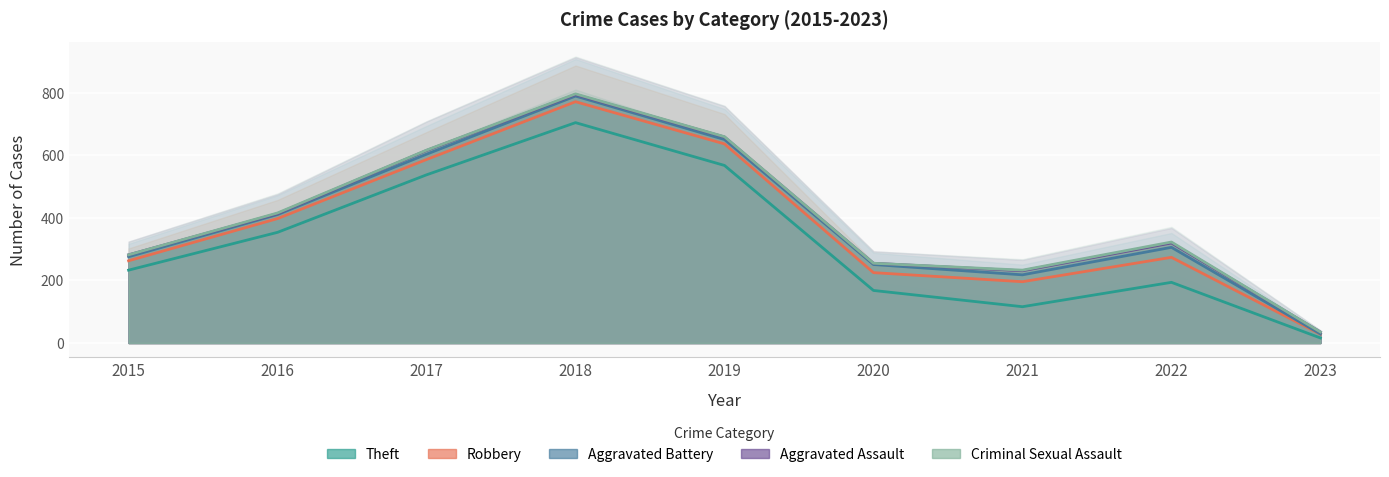

What is the difference between the Aggravated Battery values at 2017 and 2021?

386